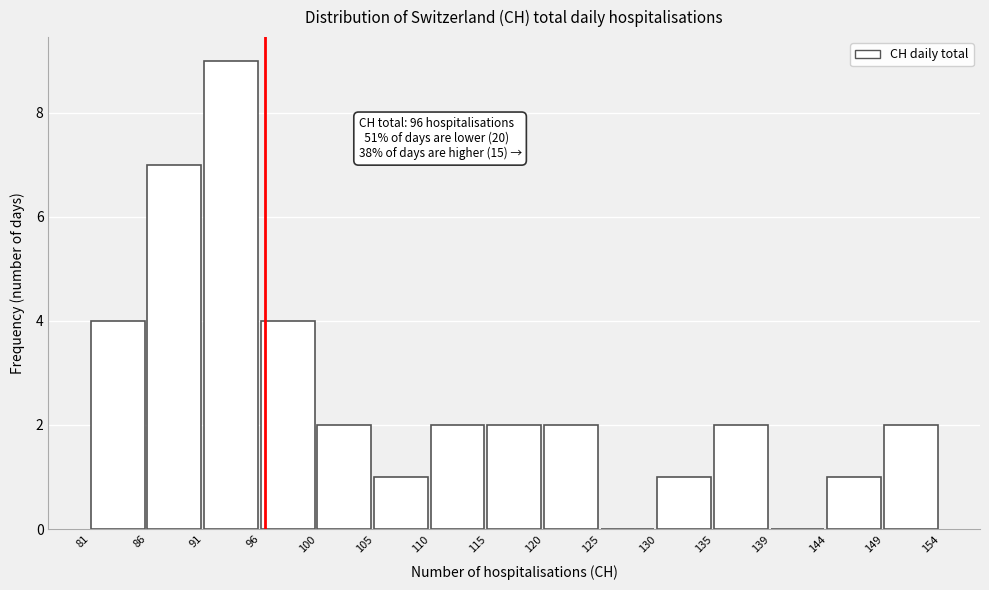

Over which range of the x-axis is the bar tallest?

91 to 96